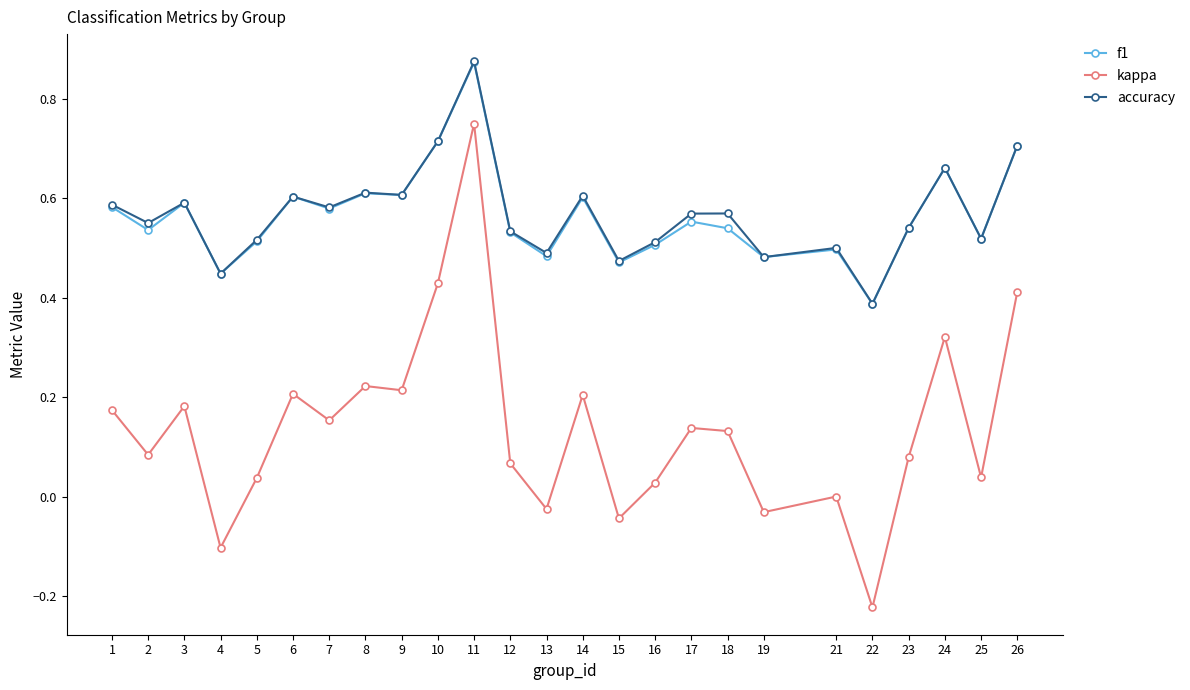

The f1 series shows 1.0 at 3. True or false?

False